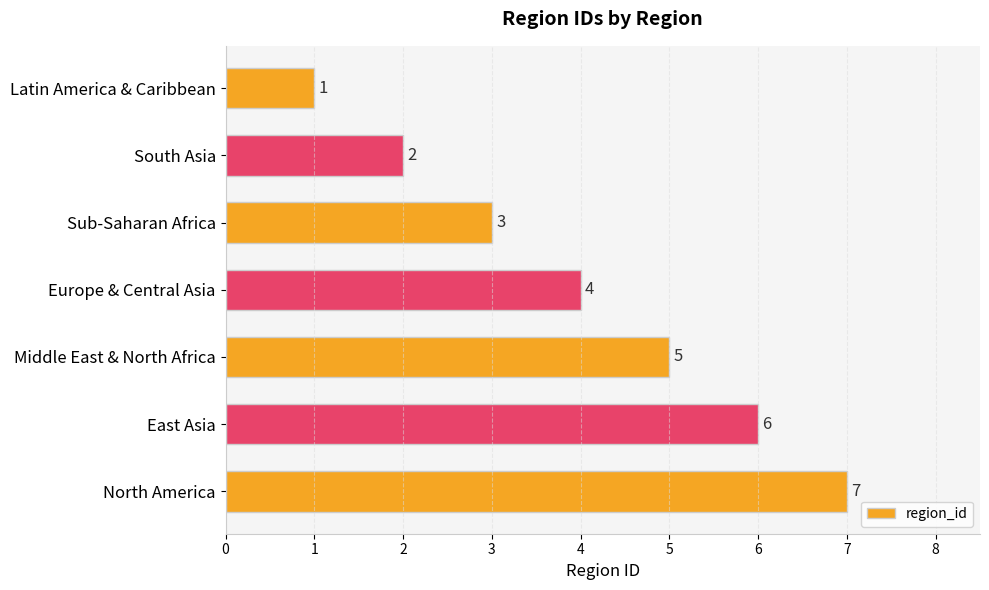

Does the chart contain stacked bars?

No